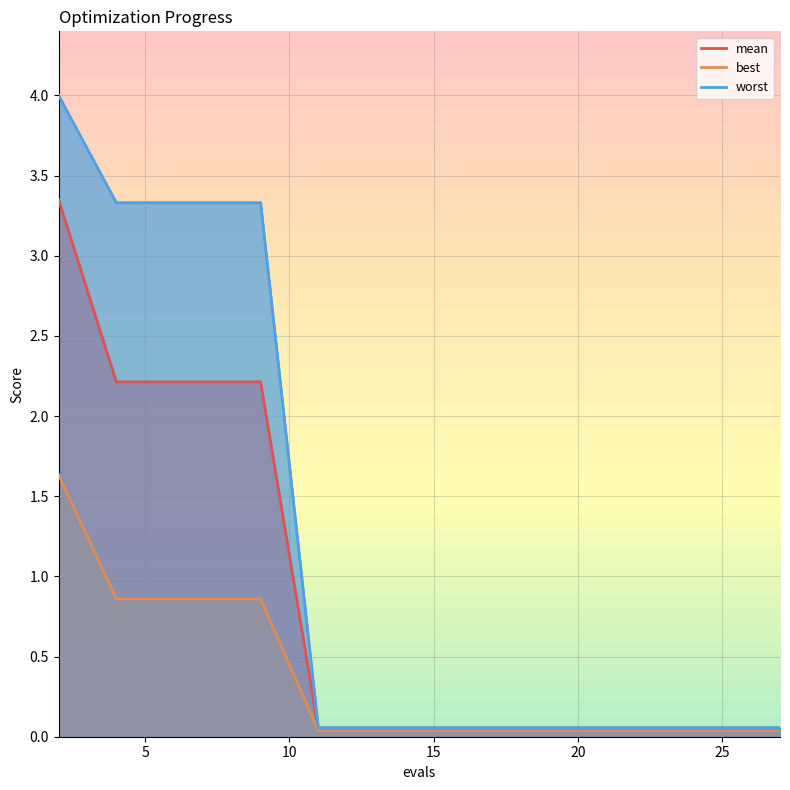

True or false: worst and mean cross at least once.

False